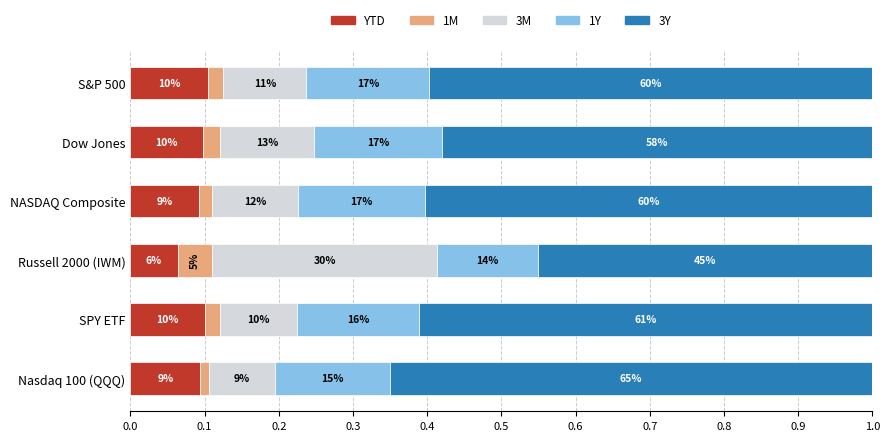

What are all the series names shown in the legend?

YTD, 1M, 3M, 1Y, 3Y